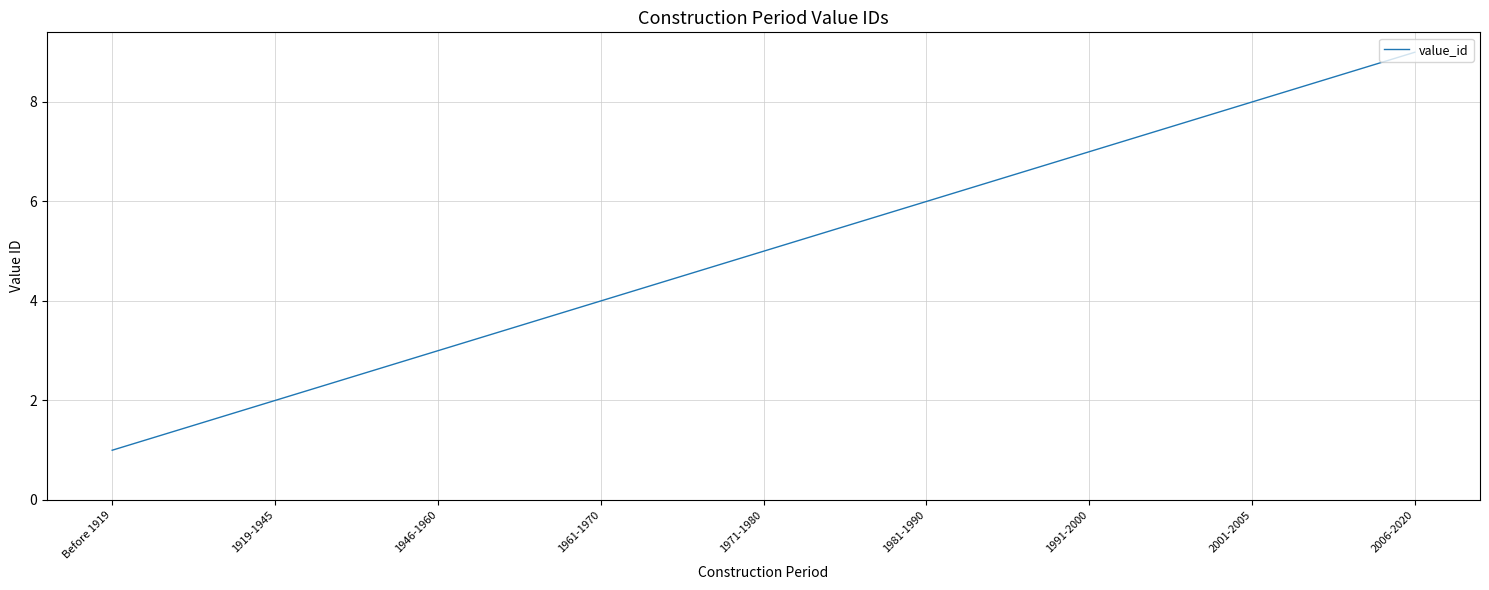

Which category has the highest value across all series?

2006-2020